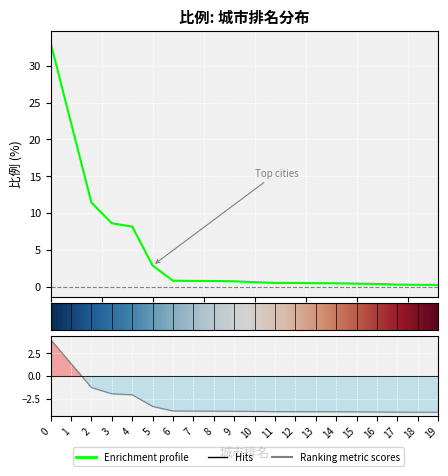

What position from the left is 和田地区?

4